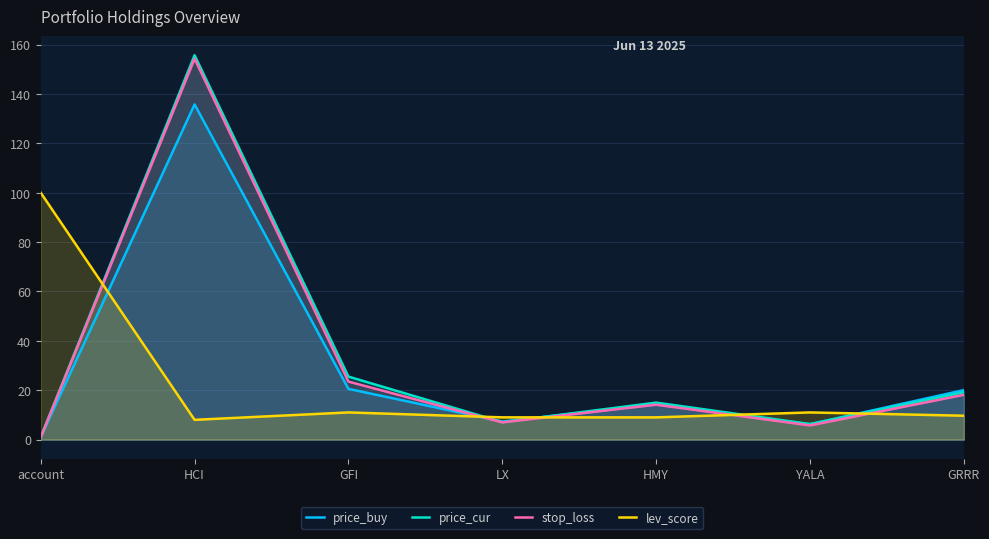

Between GFI and YALA, which series saw the biggest shift?

price_cur